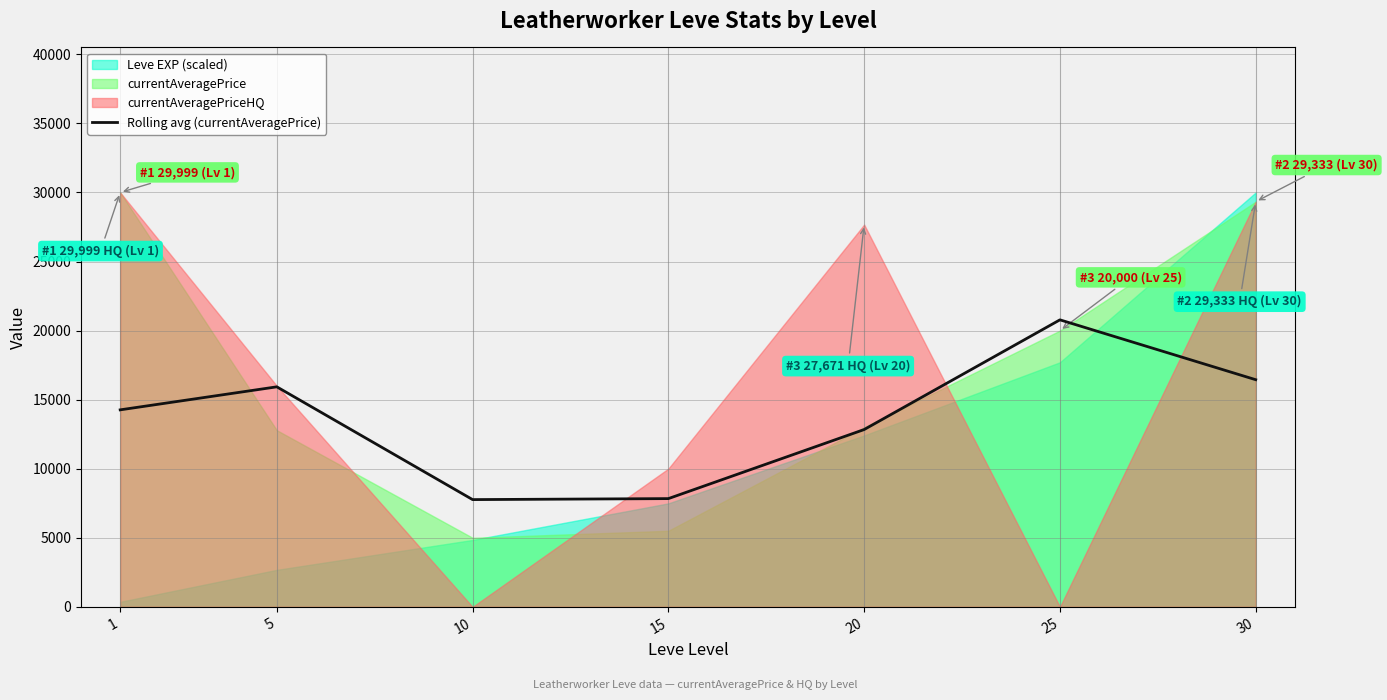

True or false: the data shows 7836.1 at 15.

True